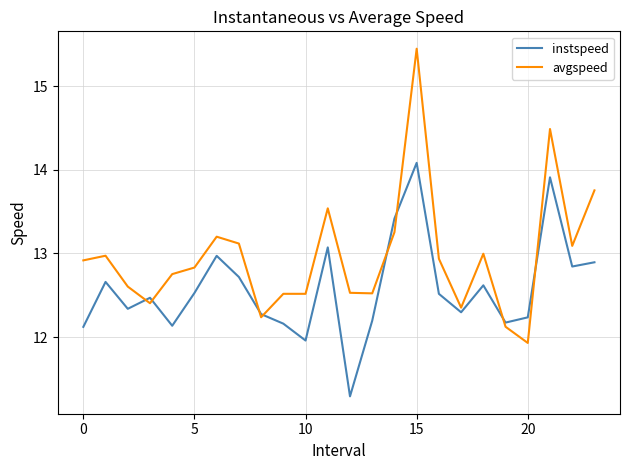

What is the smallest value displayed?

11.3